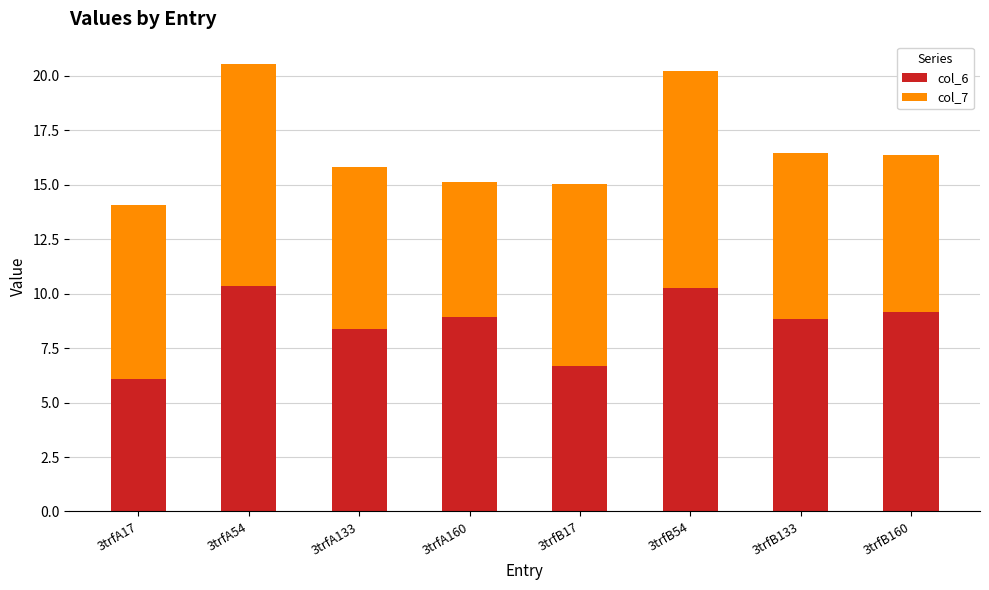

What is the total value across all series at 3trfA160?

15.1